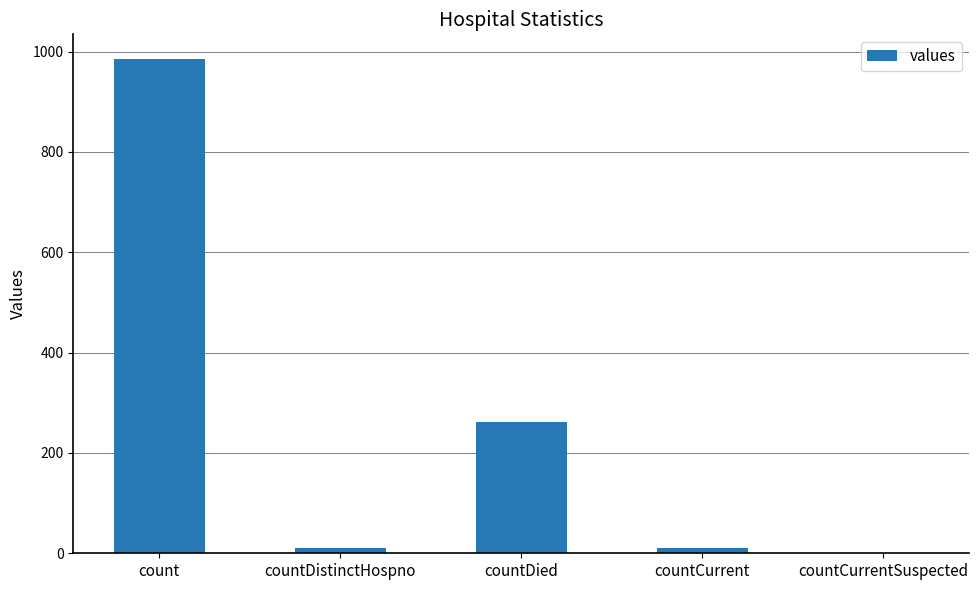

What is the change in value from countDistinctHospno to countCurrent?

+1